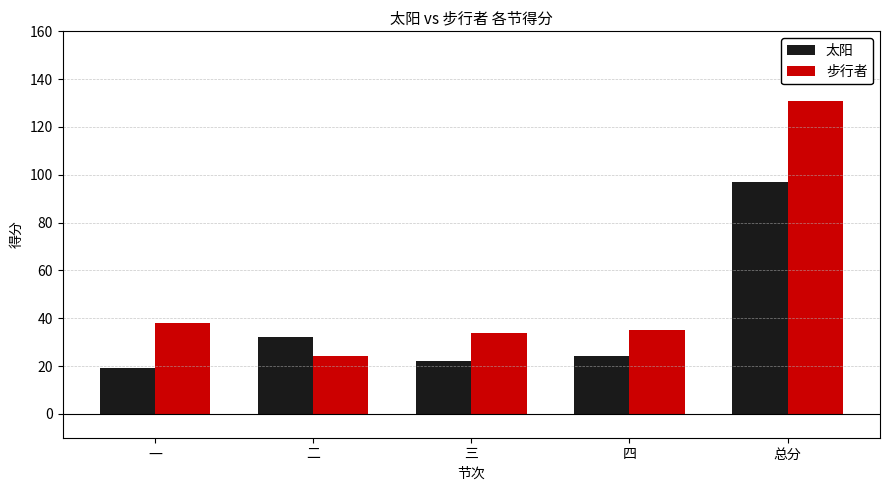

What is the lowest value of the 太阳 series?

19